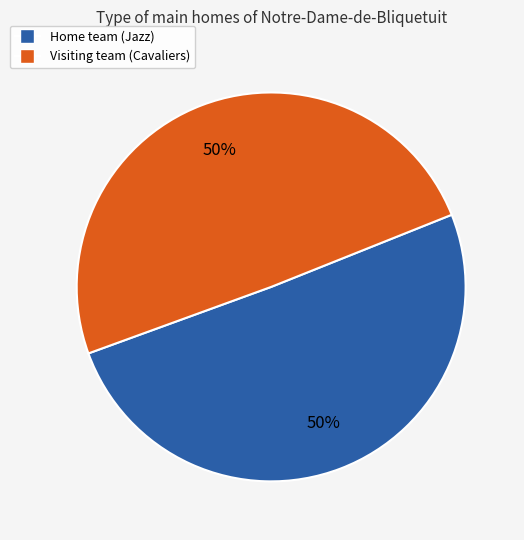

How many segments does this pie chart have?

2